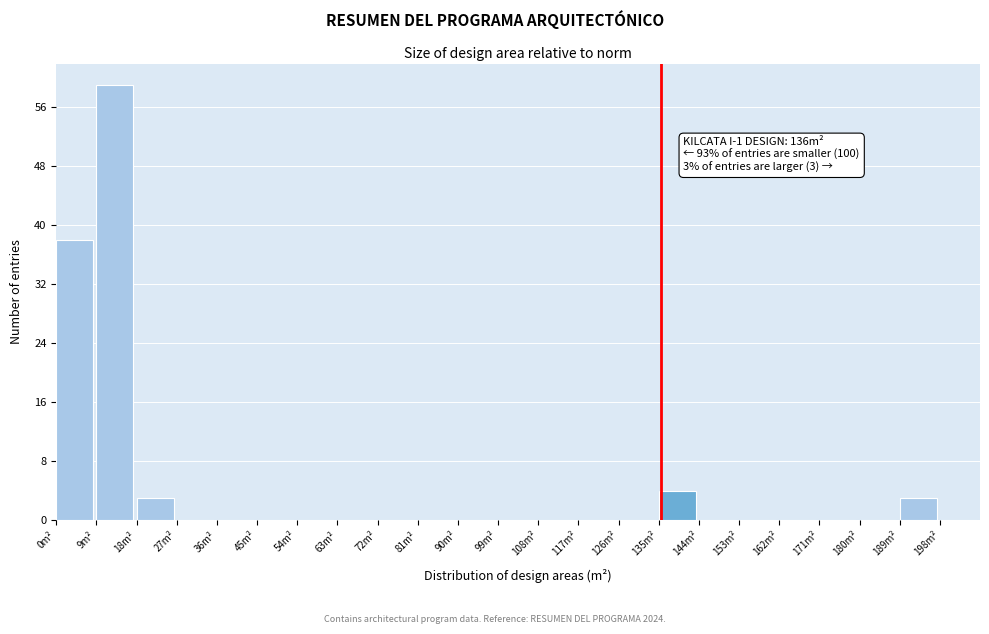

Which range on the x-axis has the tallest bar?

9 to 18